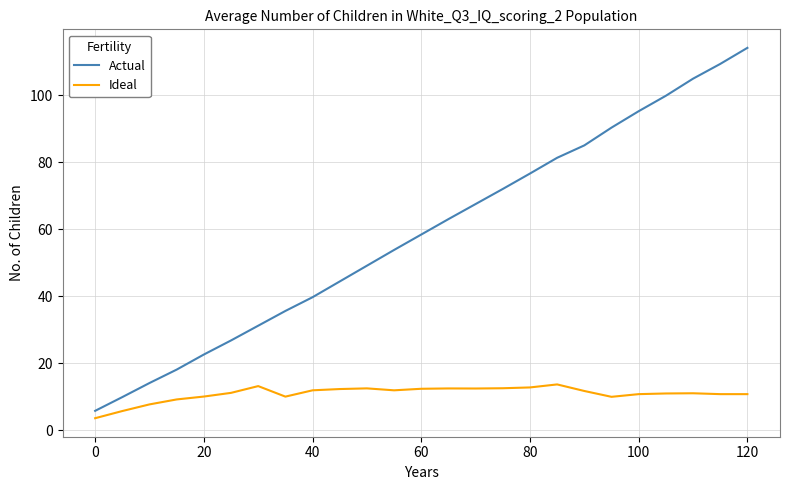

What is the greatest value displayed?

114.1